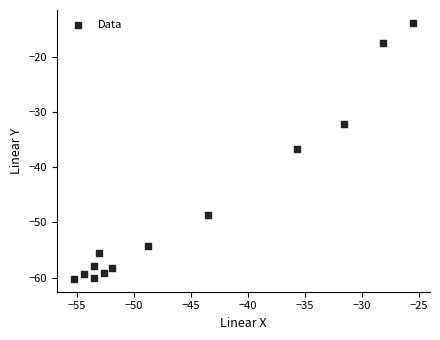

What is the range of Y values (max minus min)?

46.4